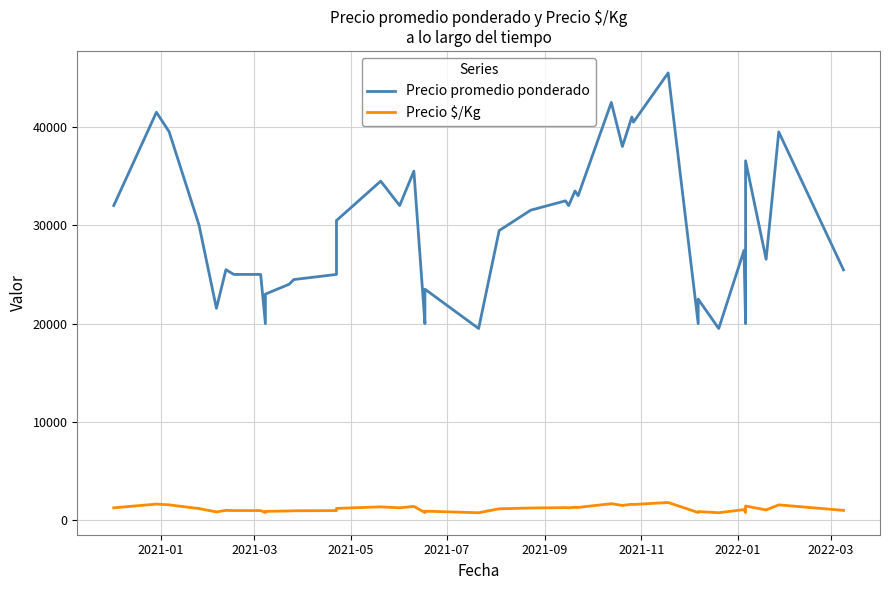

True or false: Precio promedio ponderado and Precio $/Kg cross at least once.

False